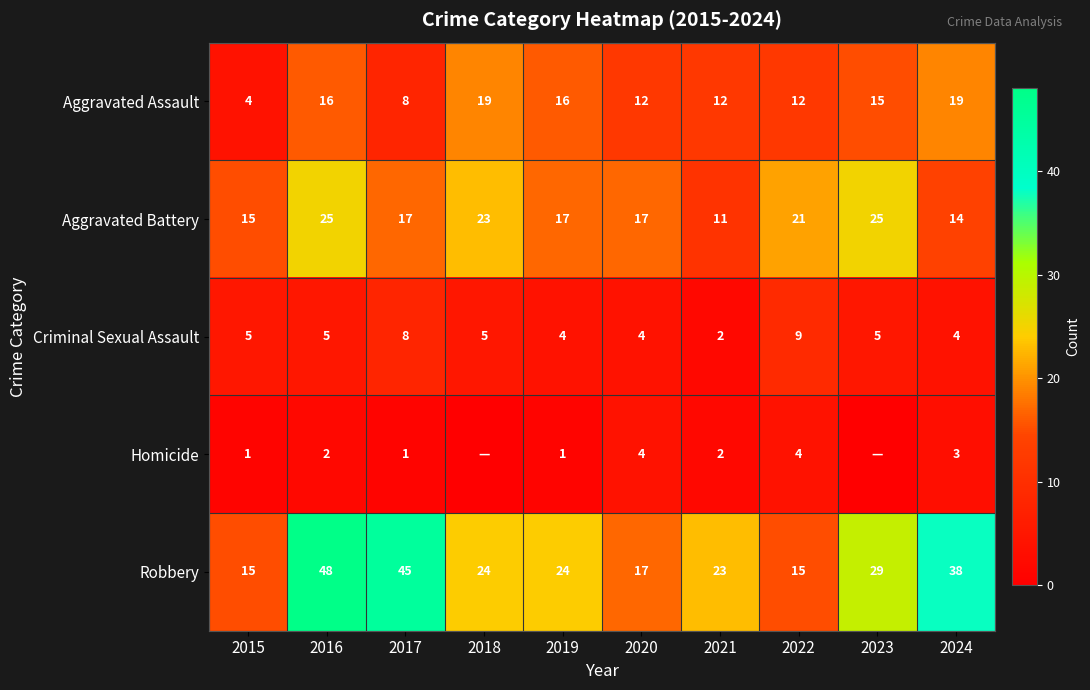

What is the approximate value of Robbery at 2023, to the nearest 10?

30